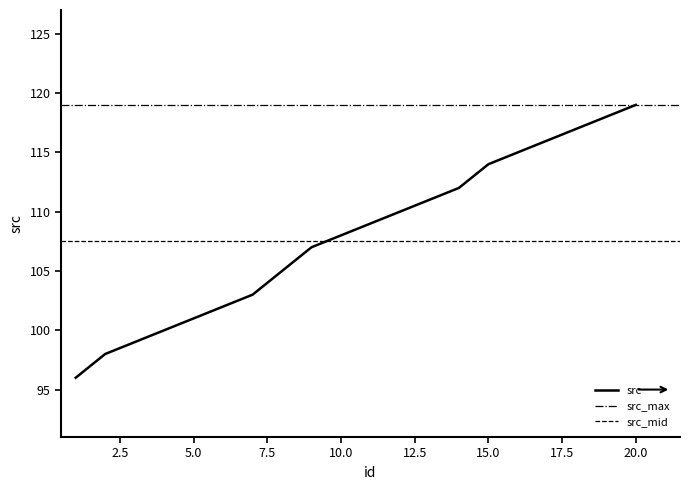

List the labels in order of value, smallest first.

1, 2, 3, 4, 5, 6, 7, 8, 9, 10, 11, 12, 13, 14, 15, 16, 17, 18, 19, 20